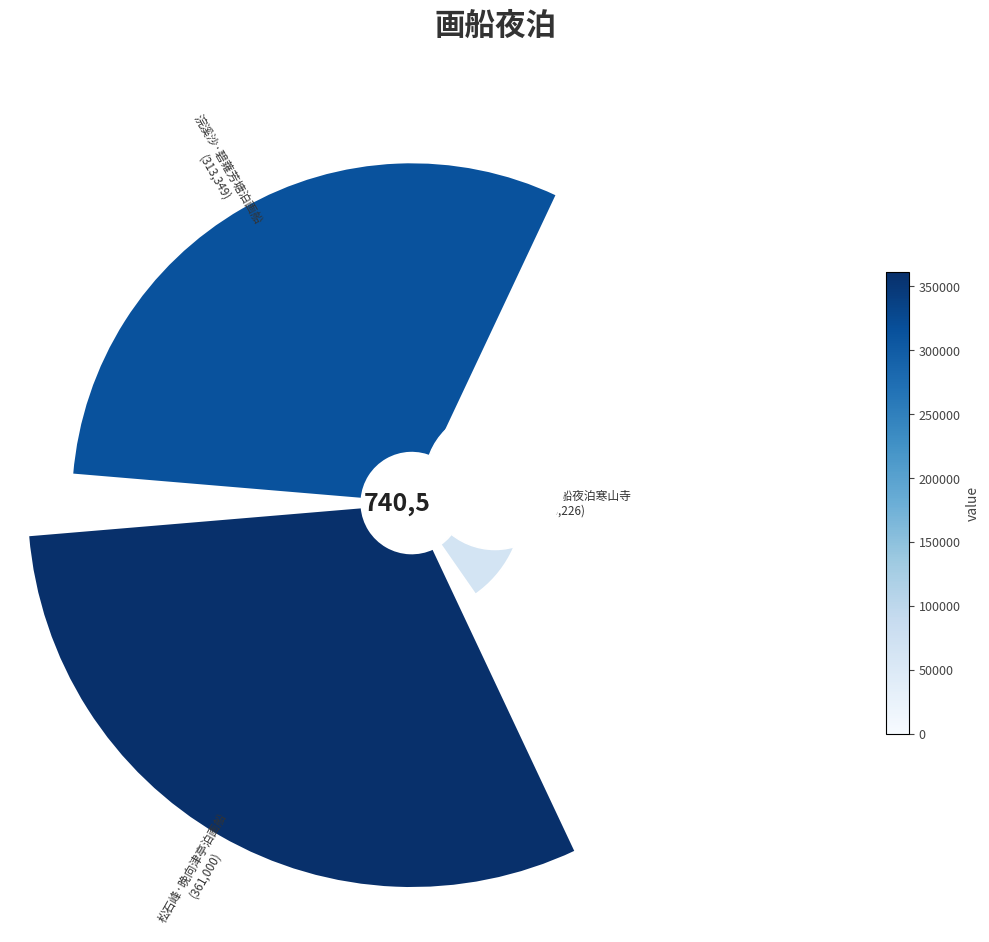

Rank the categories by value from lowest to highest.

枫桥夜泊·画船夜泊寒山寺, 浣溪沙·碧蕹芳塘泊画船, 松石峰·晚向津亭泊画船